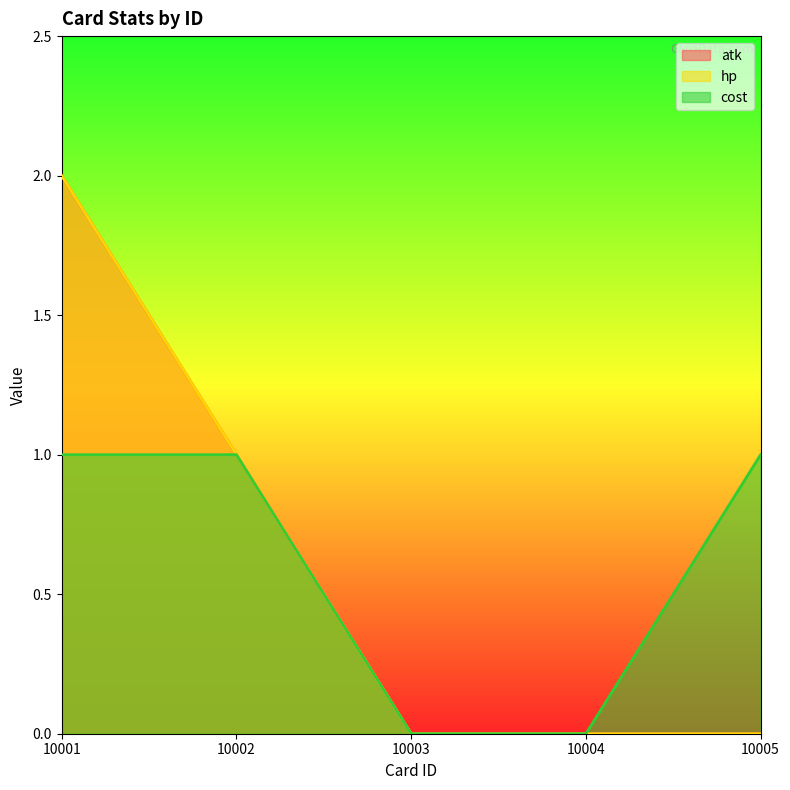

At 10001, list the series in order from smallest to largest.

cost, atk, hp